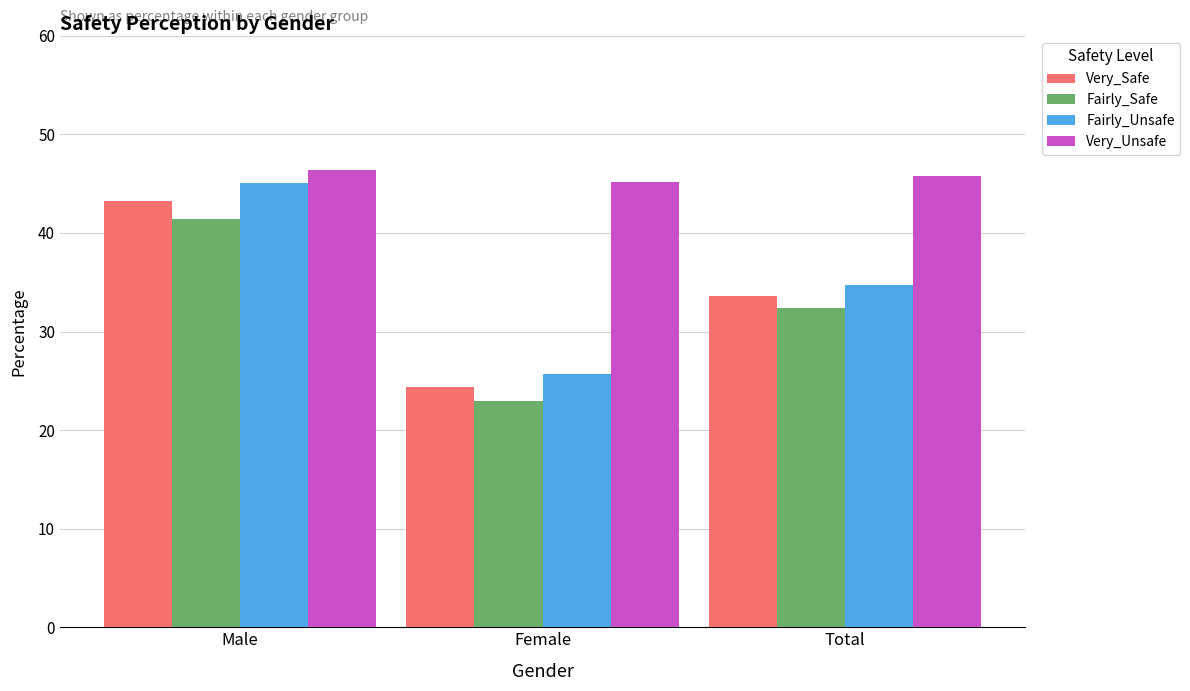

At which label is Very_Safe closest to 33?

Total